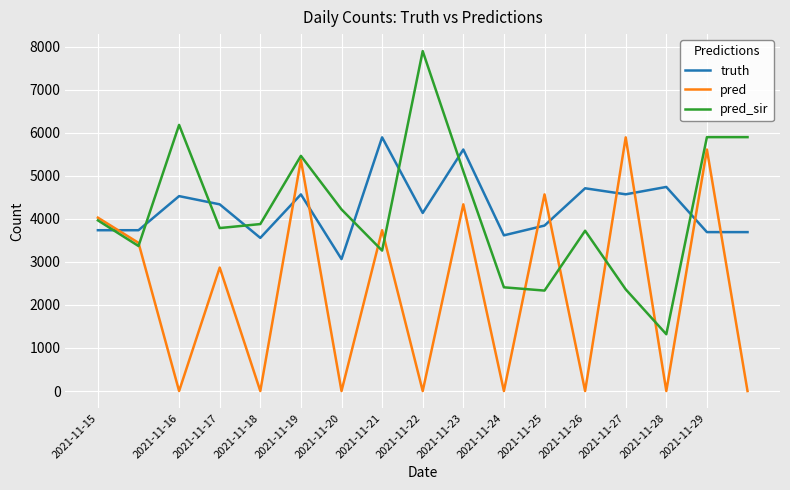

What is the maximum value shown in the chart?

7895.0